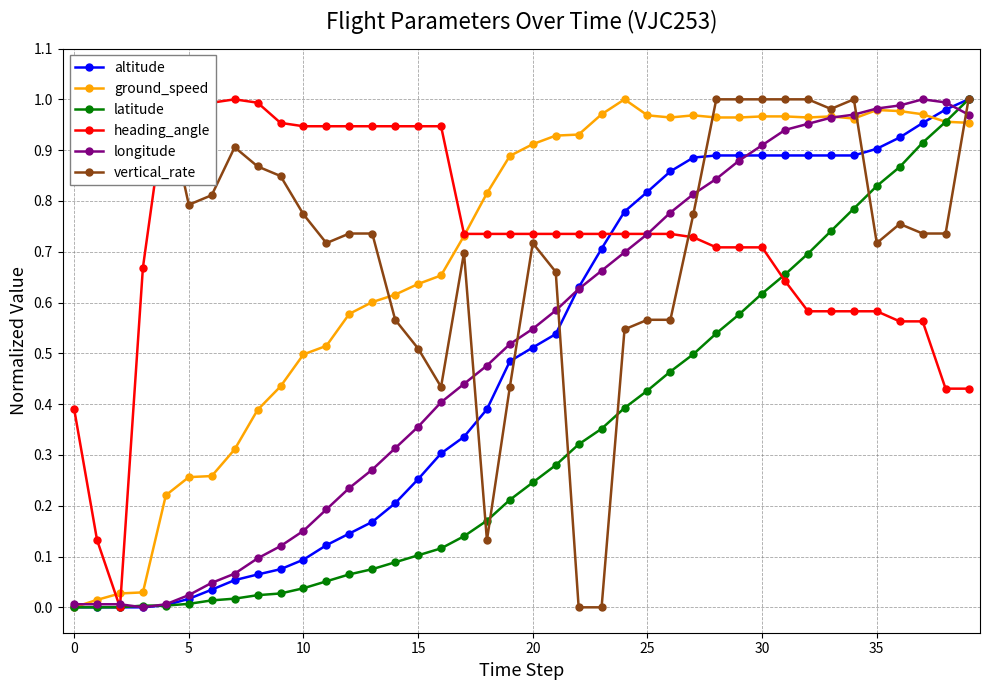

What is the sum of all vertical_rate values?

29.7